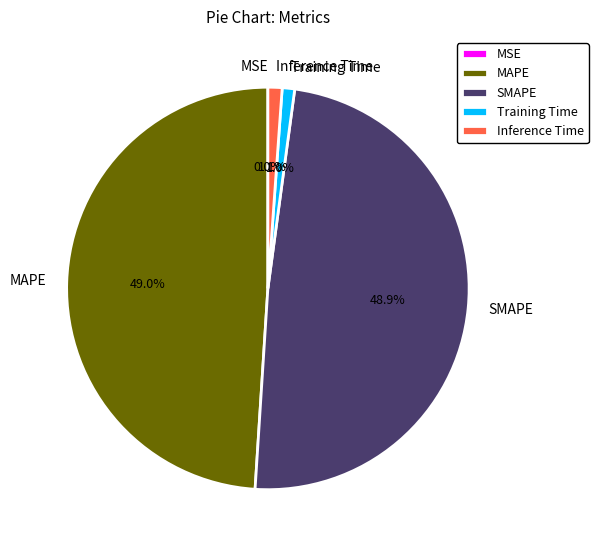

To the nearest percent, what is the difference between the largest and smallest slice percentages?

49%